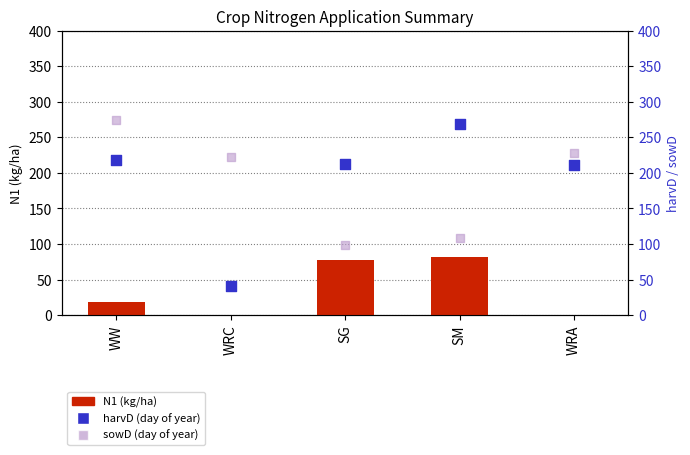

What is the total value across all series at WW?

509.7